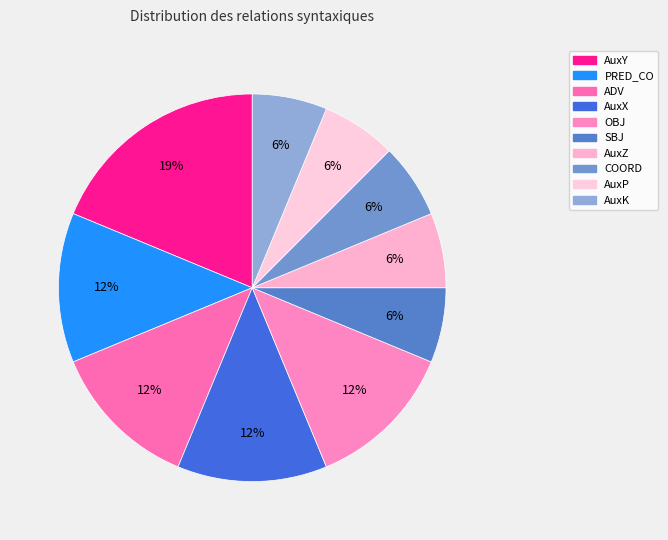

Count the number of slices in the pie.

10